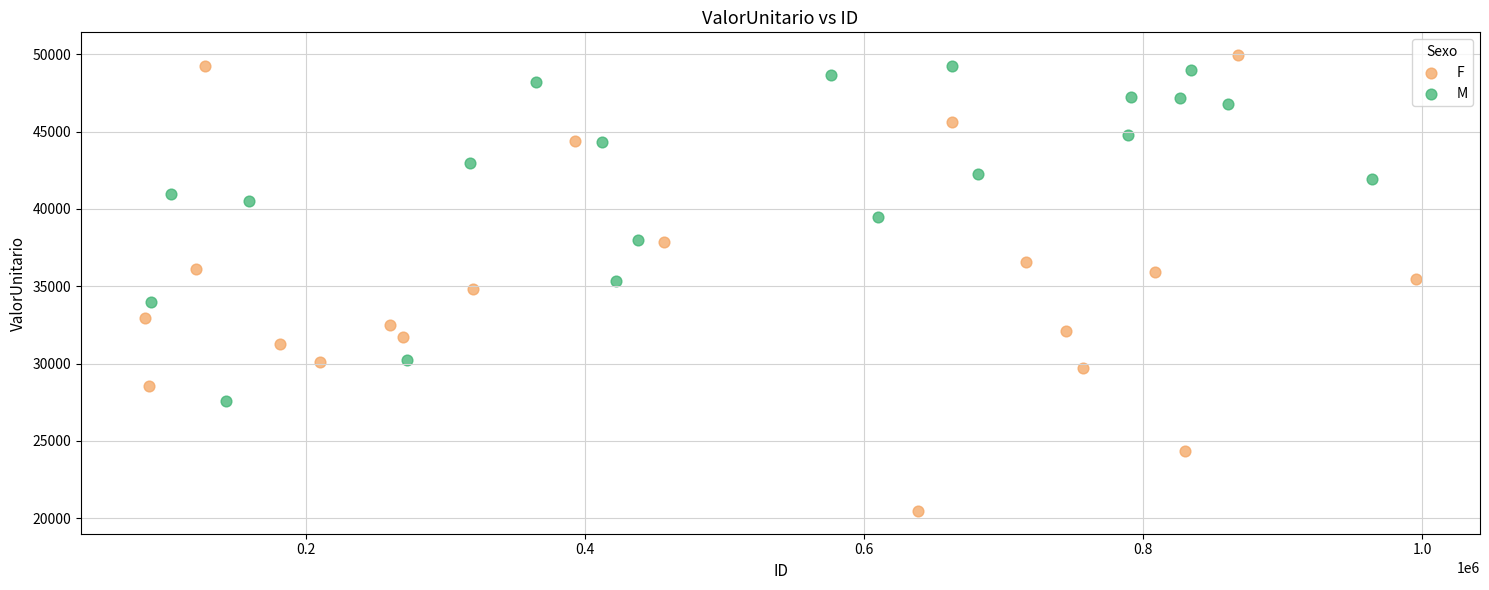

Which series reaches the minimum Y coordinate?

F